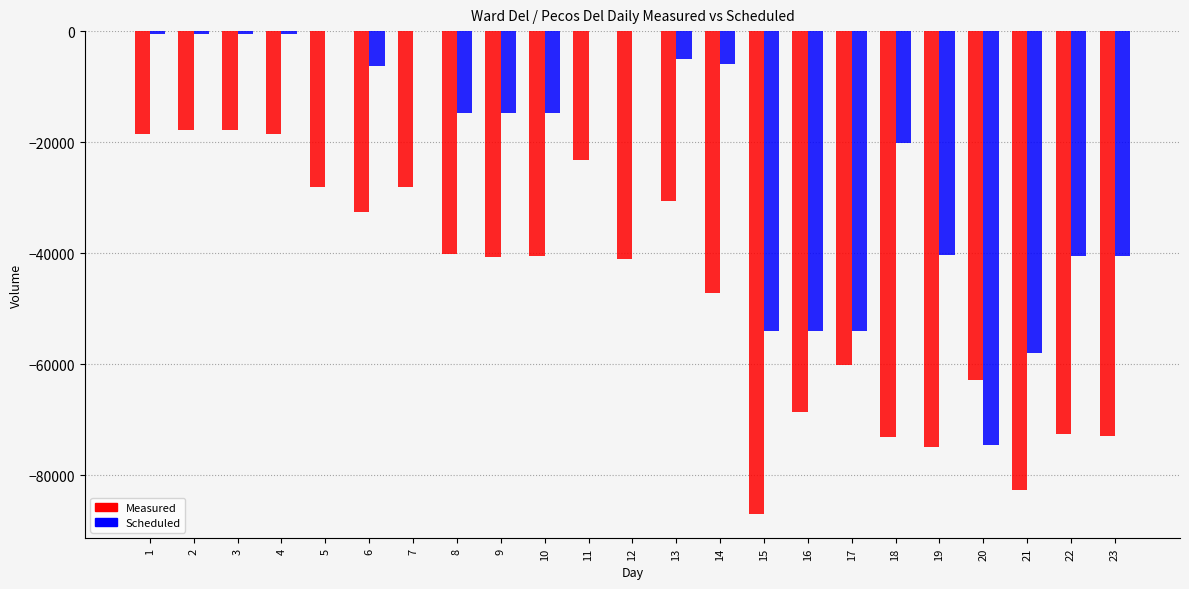

Which series has the largest total across all categories?

Scheduled